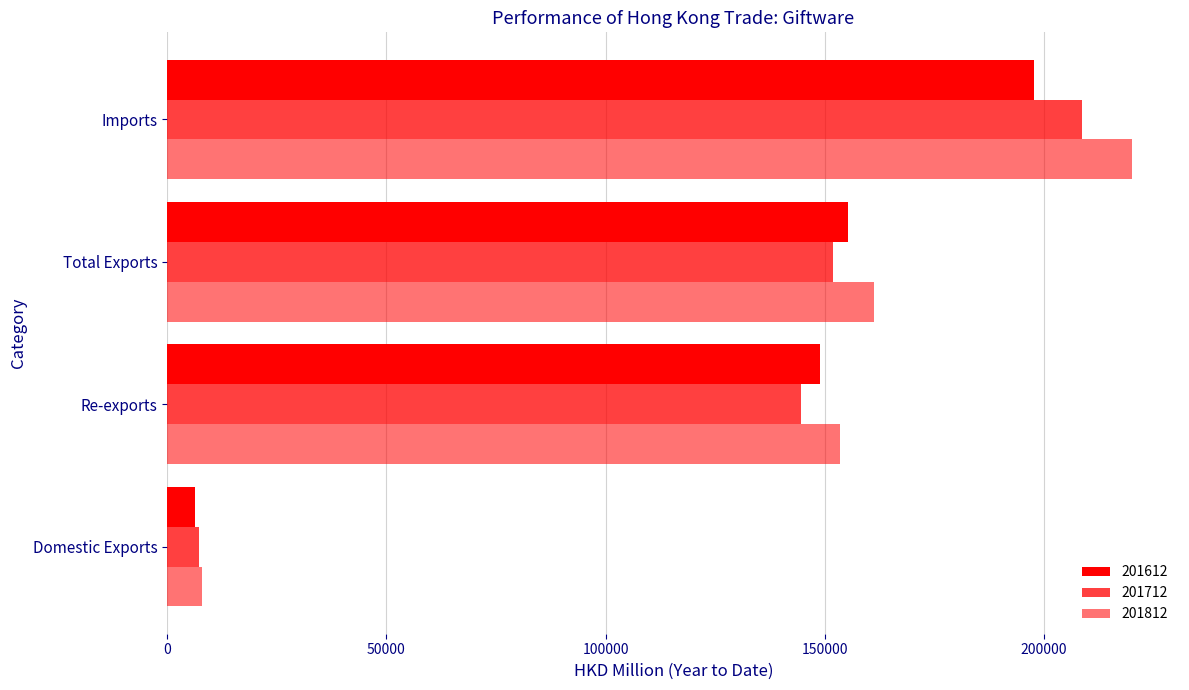

Count the number of data series in this chart.

3